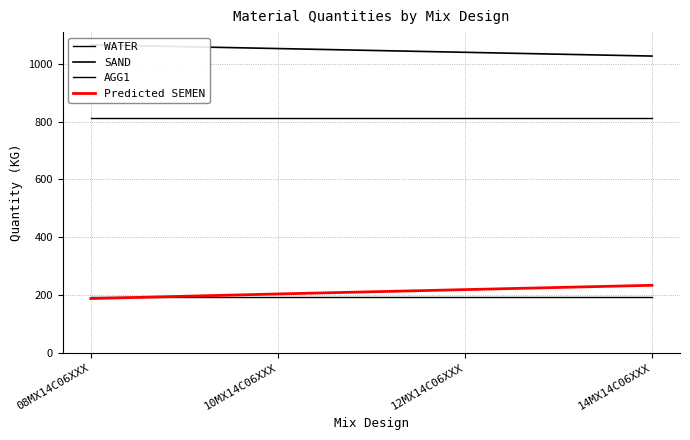

What is the smallest value displayed?

187